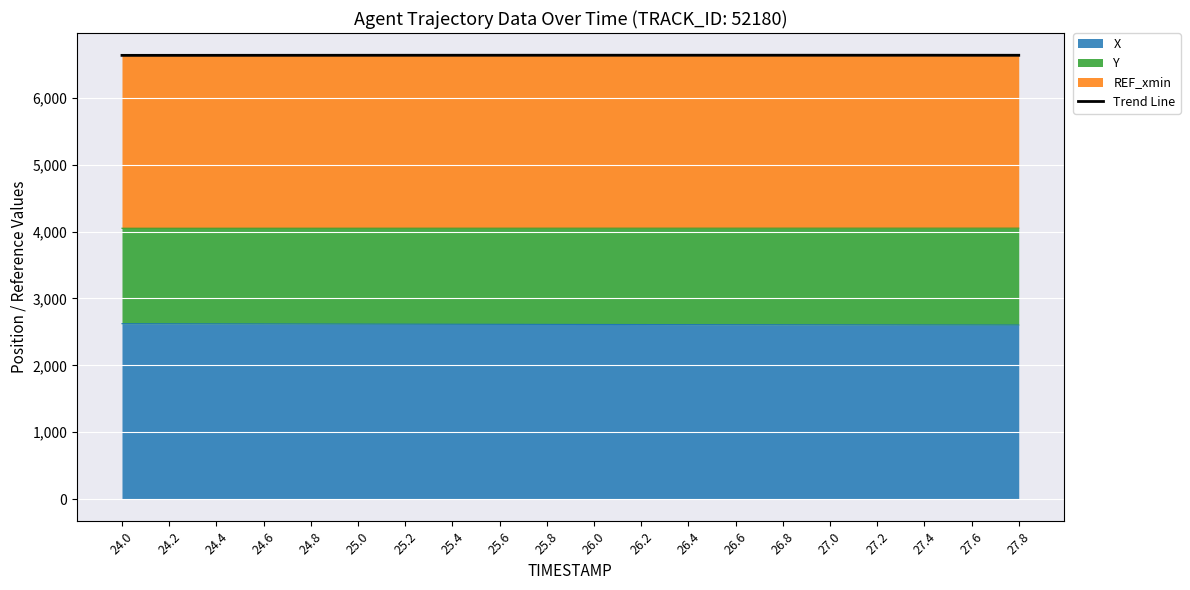

Approximately how many times larger is the value at 24.6 compared to 27.8?

1.0